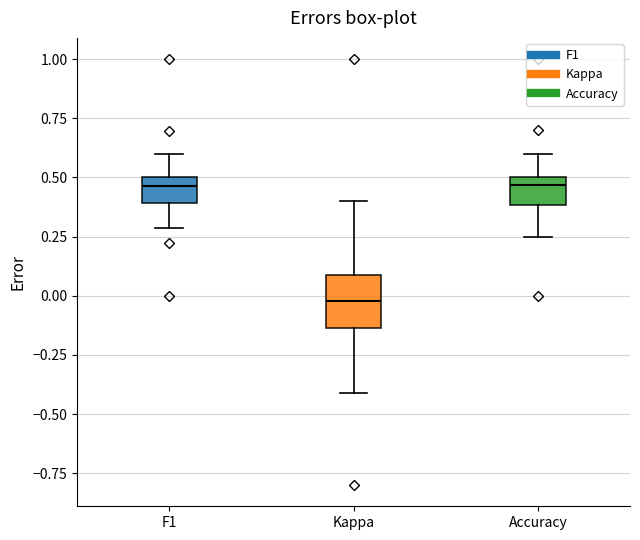

Comparing the boxes themselves (not the whiskers), which one is the tallest?

Kappa